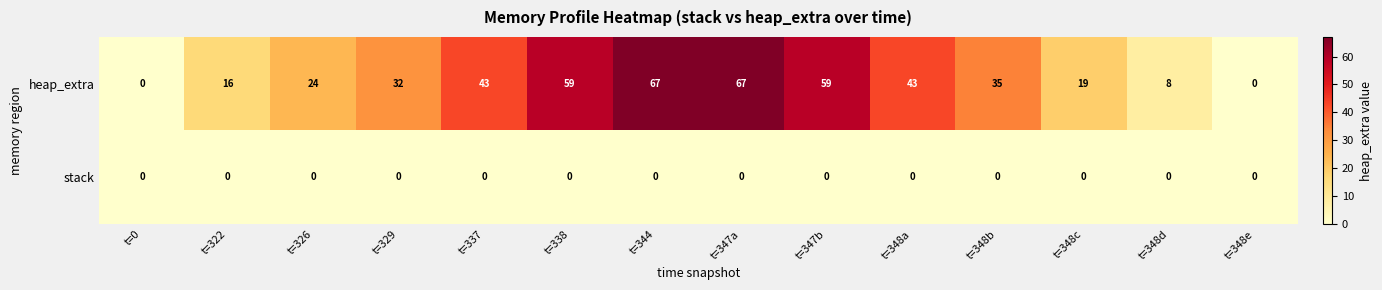

What is the maximum value for heap_extra?

67